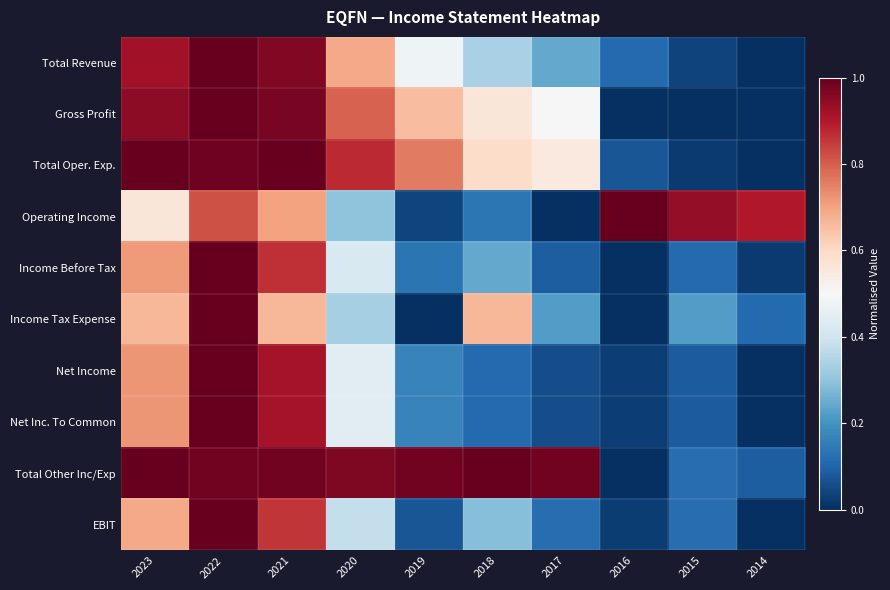

Reading left to right, transcribe all the data shown in this chart.

Total Revenue: 2023=0.9	2022=1.0	2021=1.0	2020=0.7	2019=0.5	2018=0.3	2017=0.2	2016=0.1	2015=0.0	2014=0.0
Gross Profit: 2023=0.9	2022=1.0	2021=1.0	2020=0.8	2019=0.7	2018=0.6	2017=0.5	2016=0.0	2015=0.0	2014=0.0
Total Oper. Exp.: 2023=1.0	2022=1.0	2021=1.0	2020=0.9	2019=0.8	2018=0.6	2017=0.5	2016=0.1	2015=0.0	2014=0.0
Operating Income: 2023=0.6	2022=0.8	2021=0.7	2020=0.3	2019=0.0	2018=0.1	2017=0.0	2016=1.0	2015=0.9	2014=0.9
Income Before Tax: 2023=0.7	2022=1.0	2021=0.9	2020=0.4	2019=0.1	2018=0.2	2017=0.1	2016=0.0	2015=0.1	2014=0.0
Income Tax Expense: 2023=0.7	2022=1.0	2021=0.7	2020=0.3	2019=0.0	2018=0.7	2017=0.2	2016=0.0	2015=0.2	2014=0.1
Net Income: 2023=0.7	2022=1.0	2021=0.9	2020=0.4	2019=0.2	2018=0.1	2017=0.1	2016=0.0	2015=0.1	2014=0.0
Net Inc. To Common: 2023=0.7	2022=1.0	2021=0.9	2020=0.4	2019=0.2	2018=0.1	2017=0.1	2016=0.0	2015=0.1	2014=0.0
Total Other Inc/Exp: 2023=1.0	2022=1.0	2021=1.0	2020=1.0	2019=1.0	2018=1.0	2017=1.0	2016=0.0	2015=0.1	2014=0.1
EBIT: 2023=0.7	2022=1.0	2021=0.9	2020=0.4	2019=0.1	2018=0.3	2017=0.1	2016=0.0	2015=0.1	2014=0.0